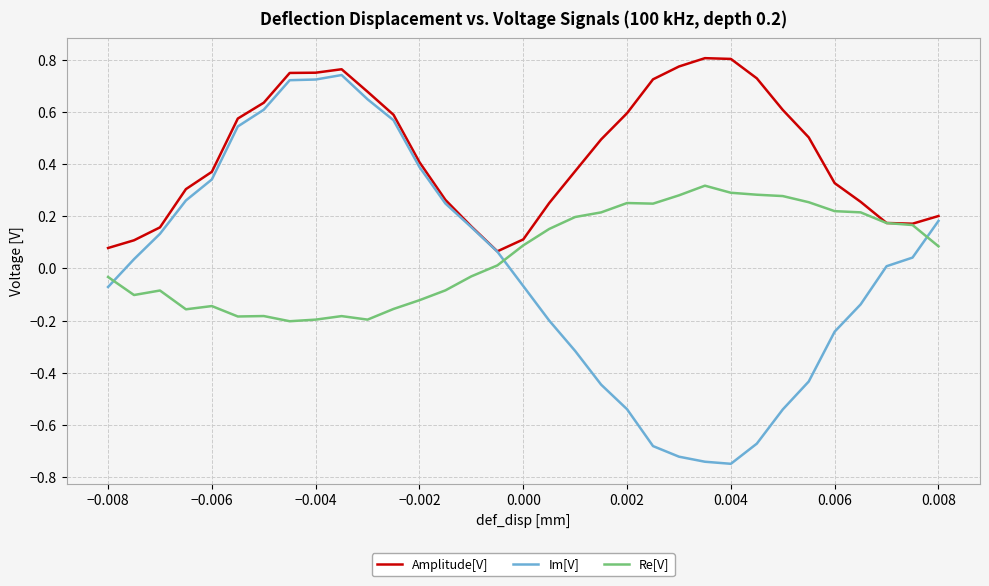

Which series has the largest total across all categories?

Amplitude[V]